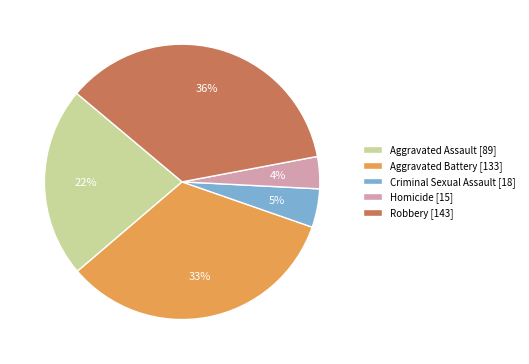

Rank the categories by value from highest to lowest.

Robbery, Aggravated Battery, Aggravated Assault, Criminal Sexual Assault, Homicide